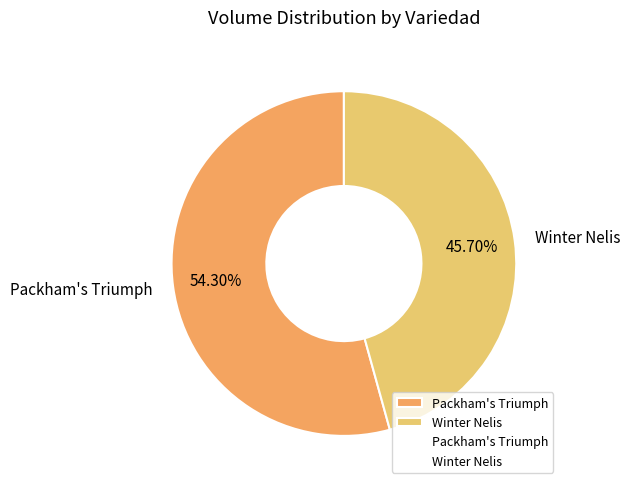

What is the smallest slice in the pie chart?

Winter Nelis